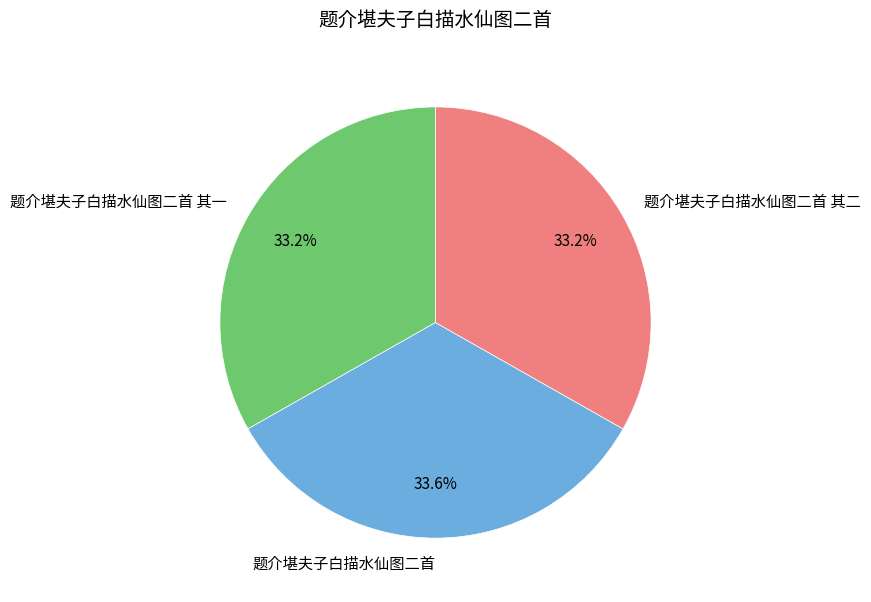

To the nearest percent, what portion does 题介堪夫子白描水仙图二首 represent?

34%